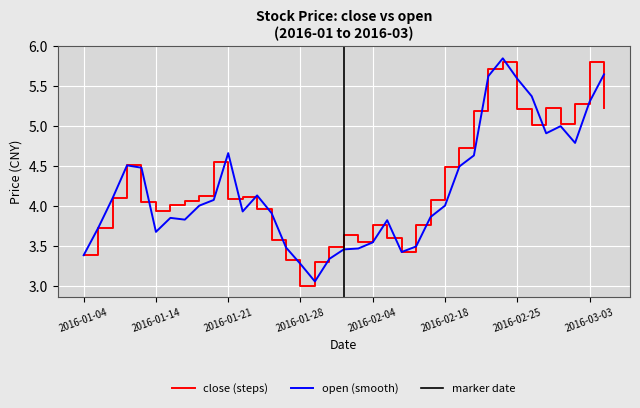

Where is the first local maximum for close?

2016-01-12